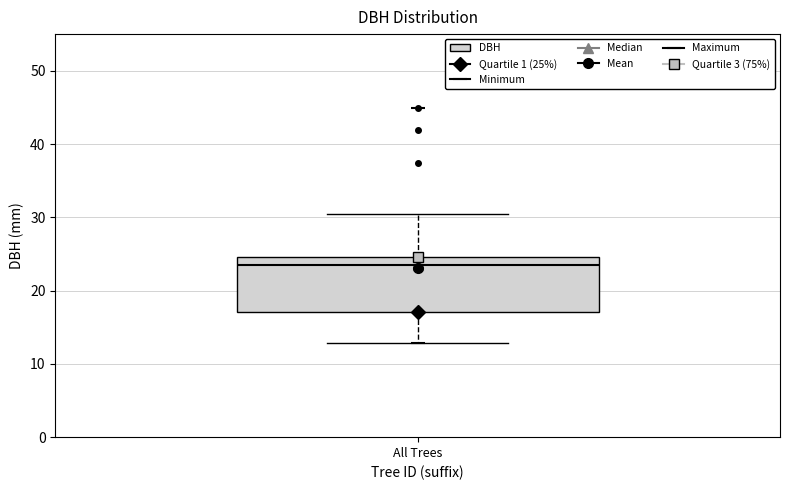

Transcribe this box plot: give where the median line is, the range the box spans, and where the two whiskers end, as read against the y-axis. The values are not printed on the chart, so give them approximately, as read against the axis.

median 23, box 17 to 25, whiskers 13 to 31